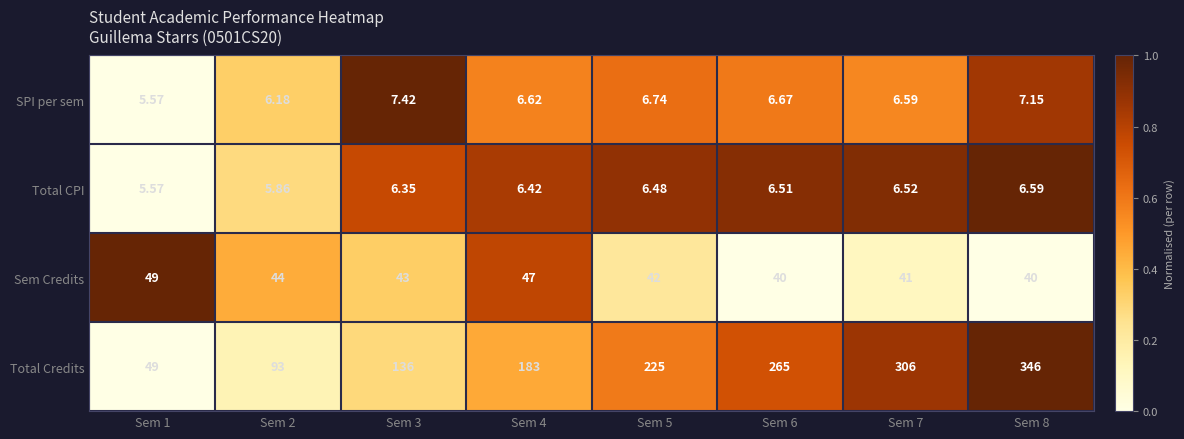

Which series has the largest total across all categories?

Total Credits